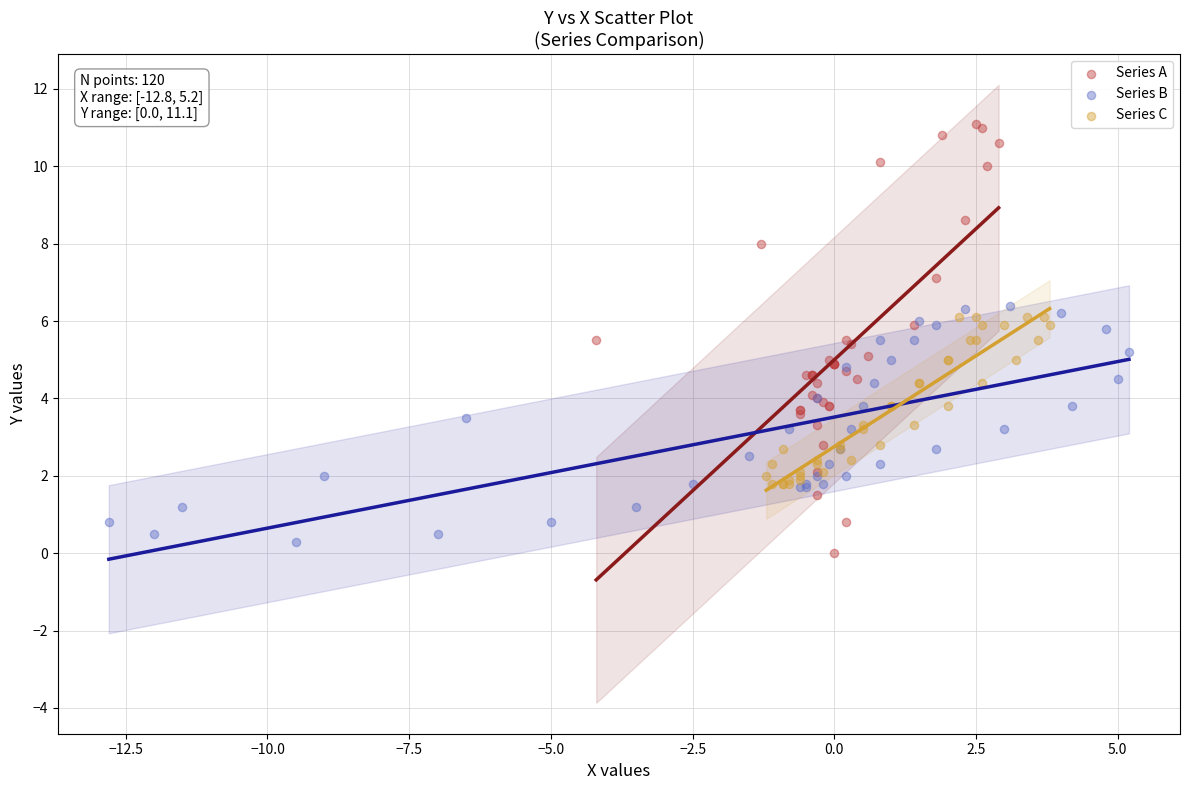

What are all the series names shown in the legend?

Series A, Series B, Series C